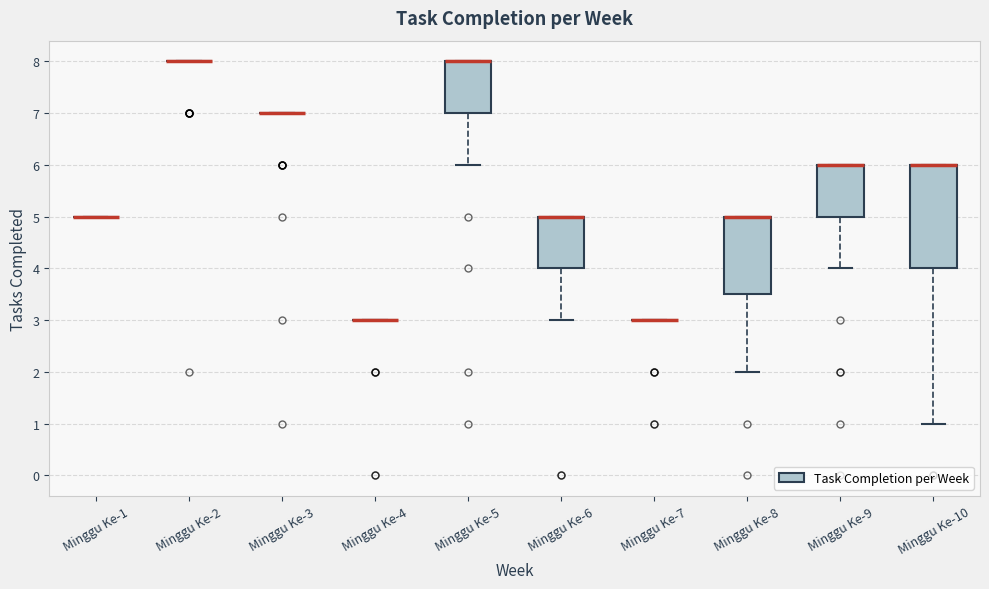

Reading left to right, read every box against the y-axis: the position of its median line, the range the box covers, and the ends of its whiskers. The values are not printed on the chart, so give them approximately, as read against the axis.

Minggu Ke-1: box collapsed to a line at 5.0, whiskers 5.0 to 5.0
Minggu Ke-2: box collapsed to a line at 8.0, whiskers 8.0 to 8.0
Minggu Ke-3: box collapsed to a line at 7.0, whiskers 7.0 to 7.0
Minggu Ke-4: box collapsed to a line at 3.0, whiskers 3.0 to 3.0
Minggu Ke-5: median 8.0 (drawn on the box's upper edge), box 7.0 to 8.0, whiskers 6.0 to 8.0
Minggu Ke-6: median 5.0 (drawn on the box's upper edge), box 4.0 to 5.0, whiskers 3.0 to 5.0
Minggu Ke-7: box collapsed to a line at 3.0, whiskers 3.0 to 3.0
Minggu Ke-8: median 5.0 (drawn on the box's upper edge), box 3.5 to 5.0, whiskers 2.0 to 5.0
Minggu Ke-9: median 6.0 (drawn on the box's upper edge), box 5.0 to 6.0, whiskers 4.0 to 6.0
Minggu Ke-10: median 6.0 (drawn on the box's upper edge), box 4.0 to 6.0, whiskers 1.0 to 6.0